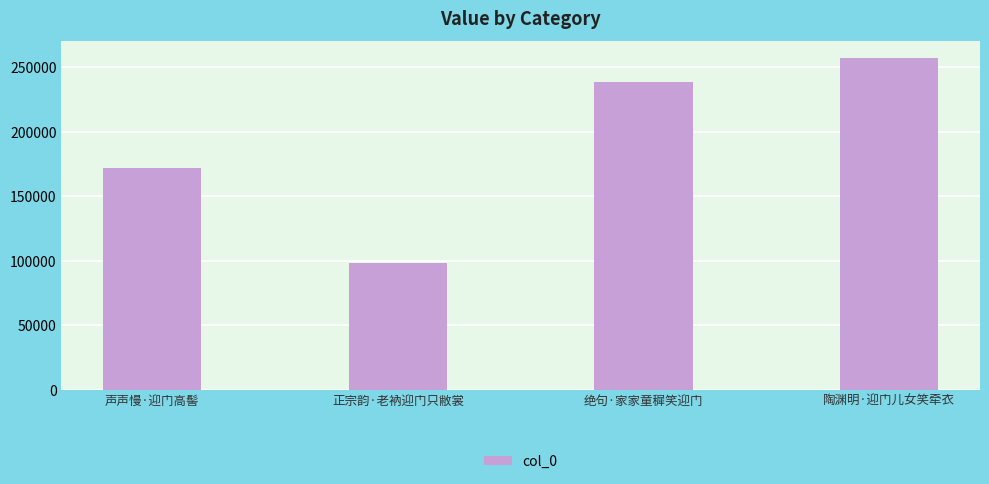

Where is the data nearest to the value 177573?

声声慢·迎门高髻